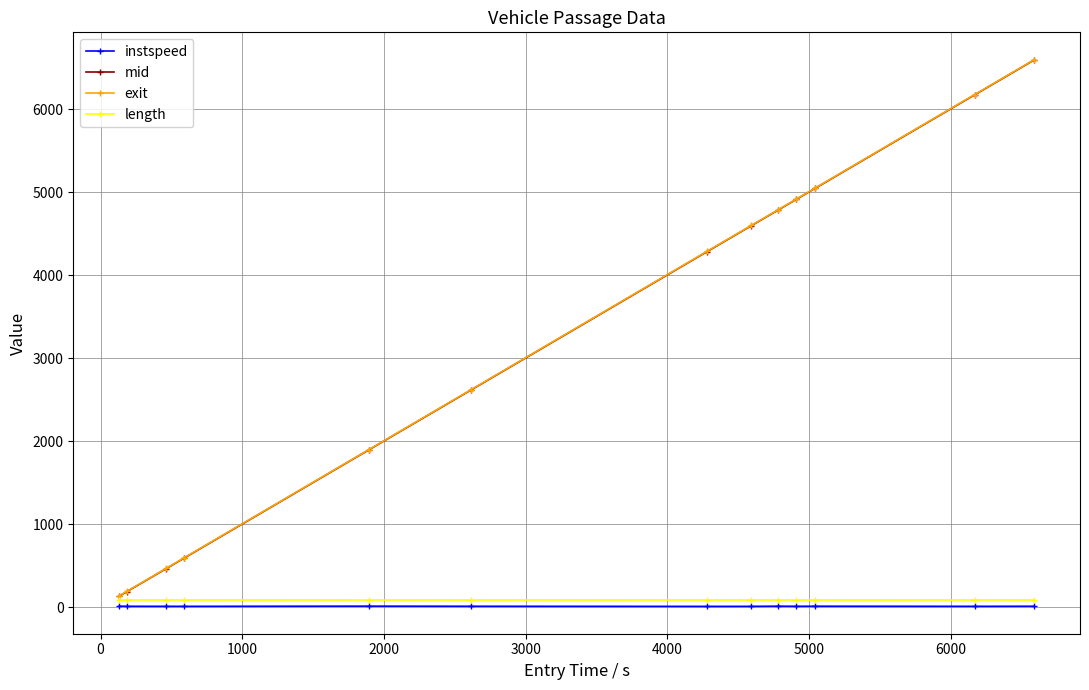

What is the difference between the maximum and second lowest values in the exit series?

6405.5